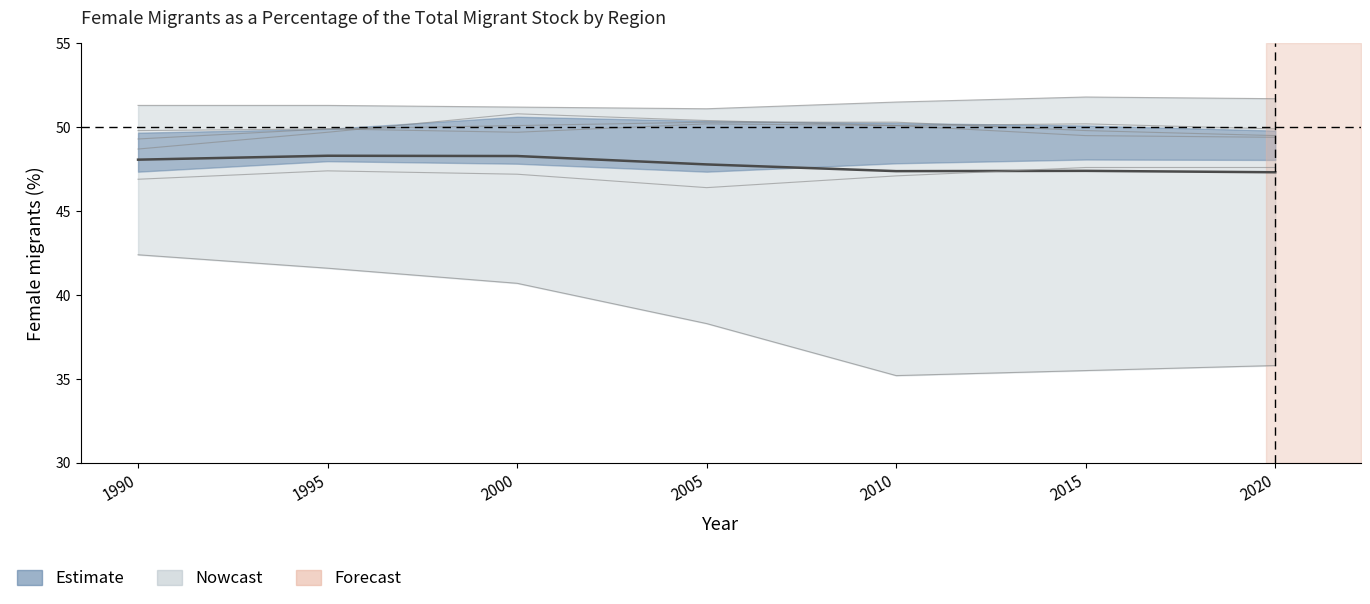

How many data points are less than 47?

2